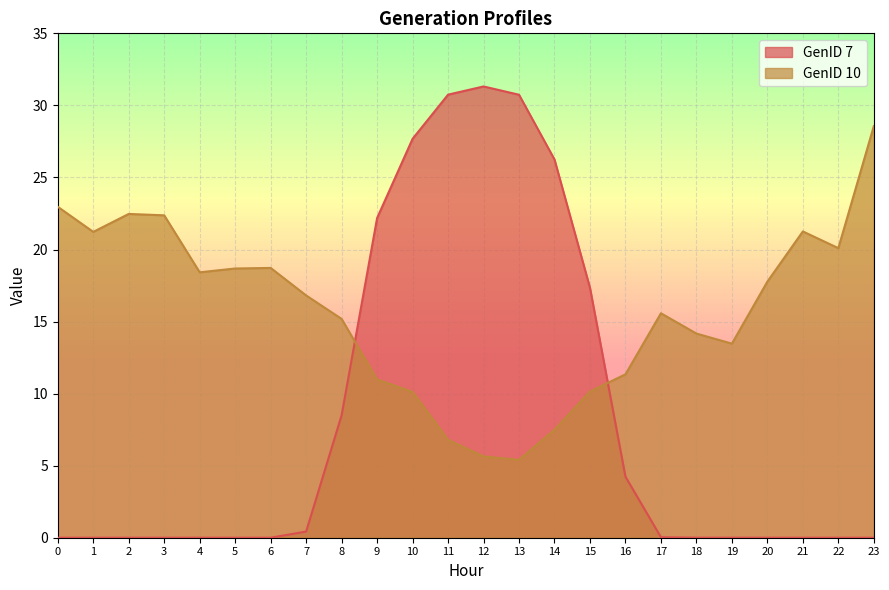

What is the sum of the GenID 7 values at 3 and 14?

26.2